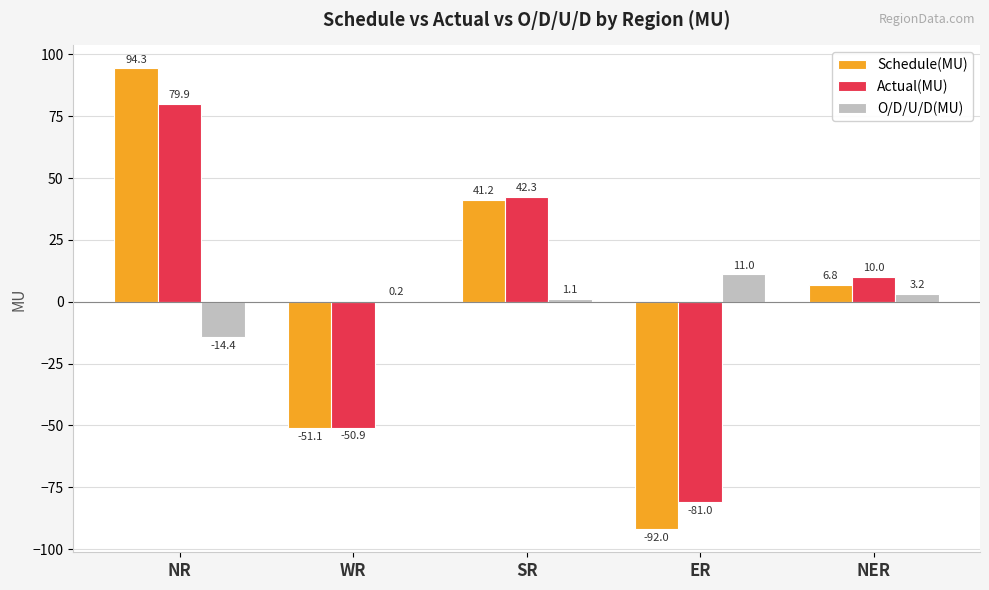

Between ER and NER, which series saw the biggest shift?

Schedule(MU)